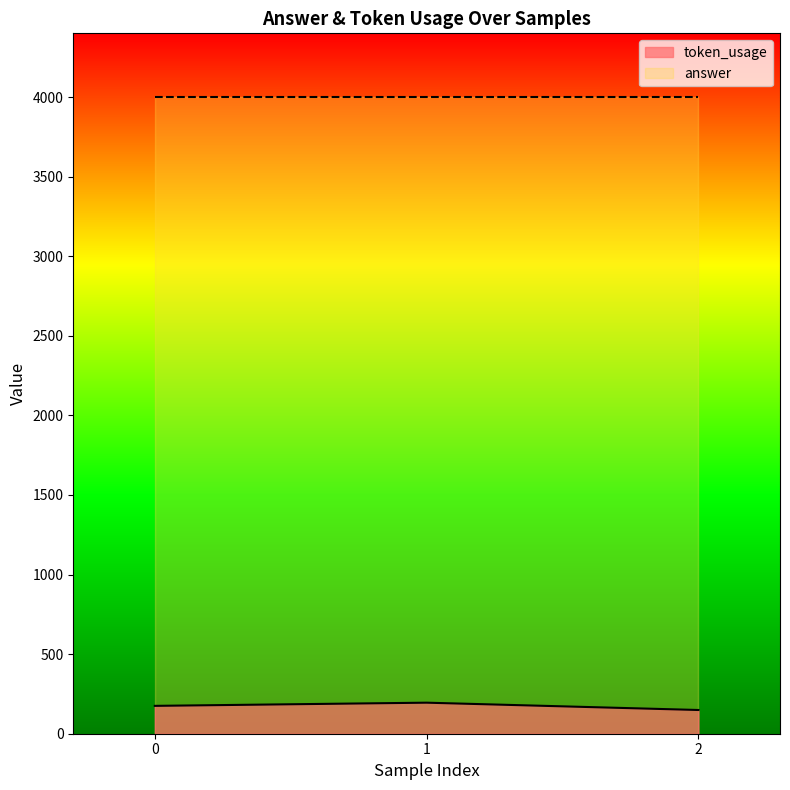

Which label corresponds to the smallest value in the chart?

2